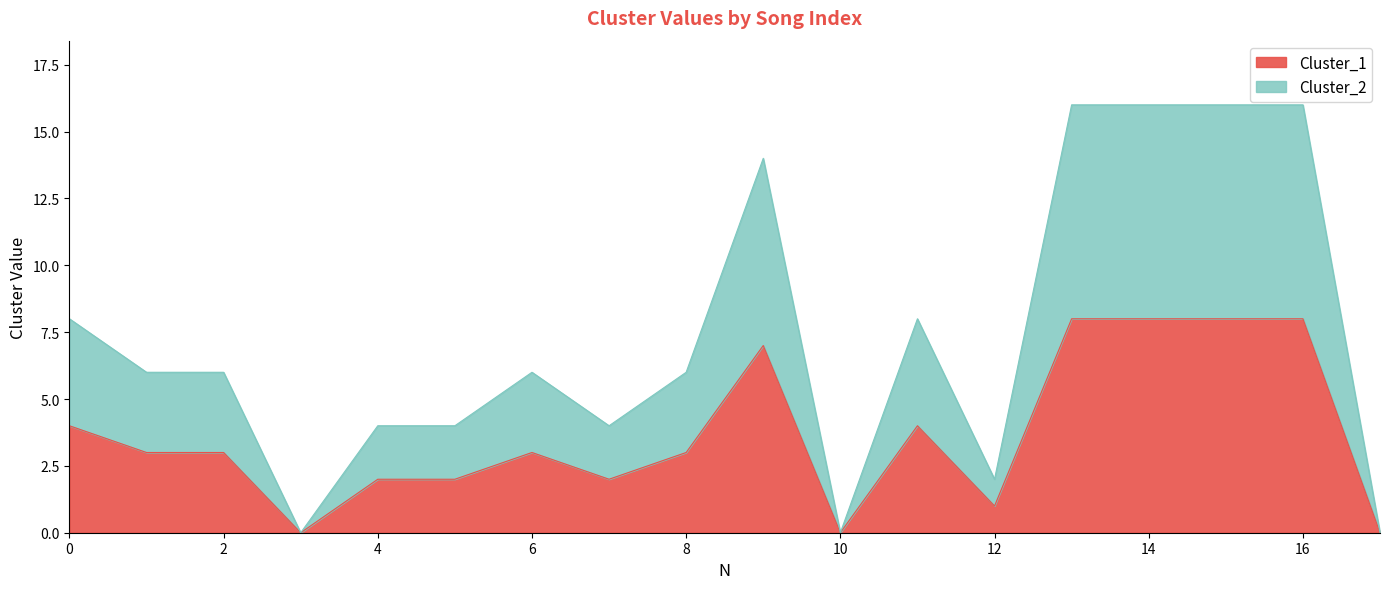

Rank the series at 17 from lowest to highest value.

Cluster_1, Cluster_2